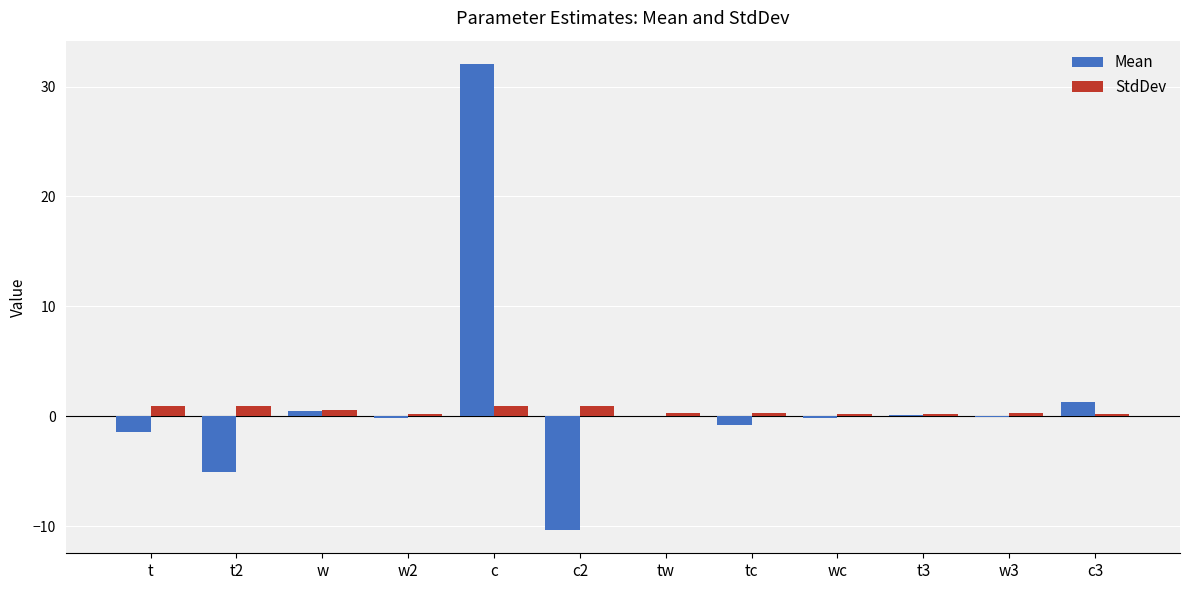

Which label corresponds to the largest value in the chart?

c